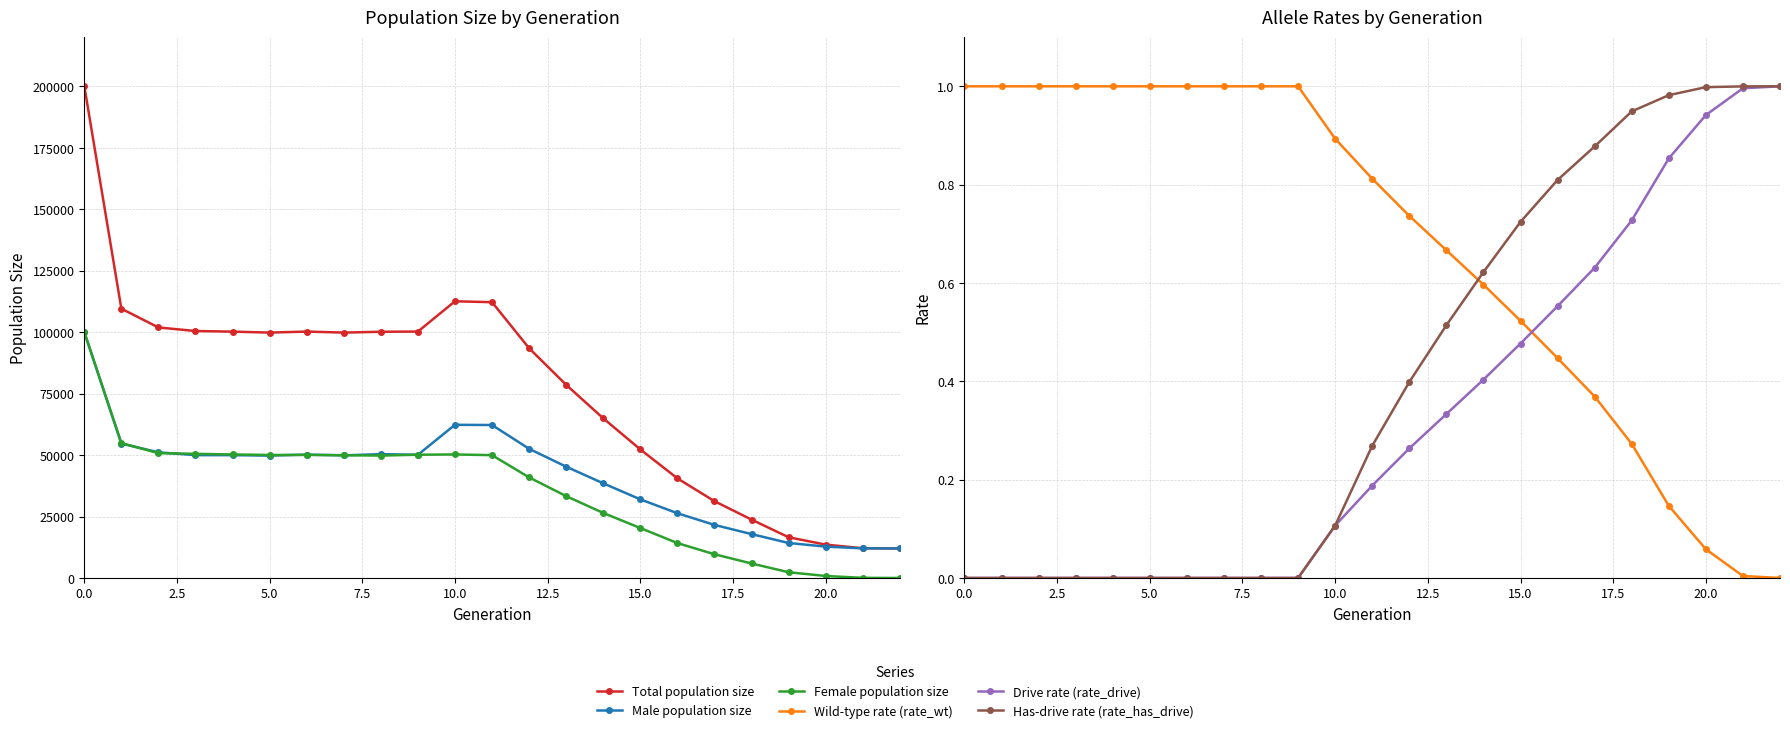

Which series has the largest range (max minus min)?

Total population size